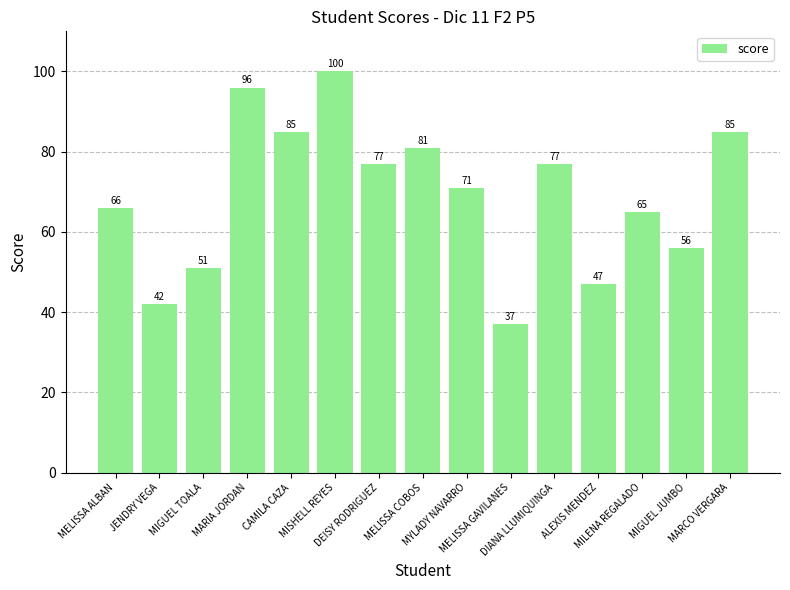

Are the bars grouped side by side (vs. stacked)?

No